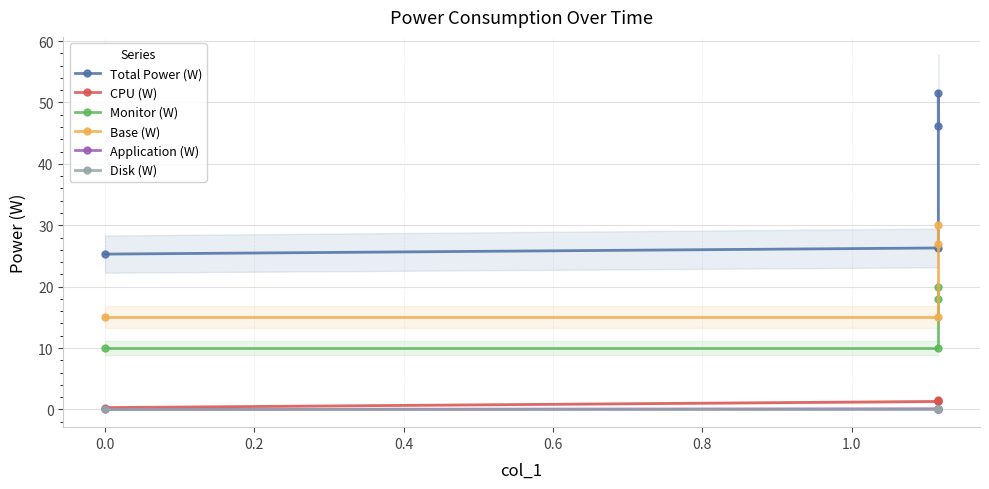

The Application (W) series shows 0.1 at 0.0. True or false?

True